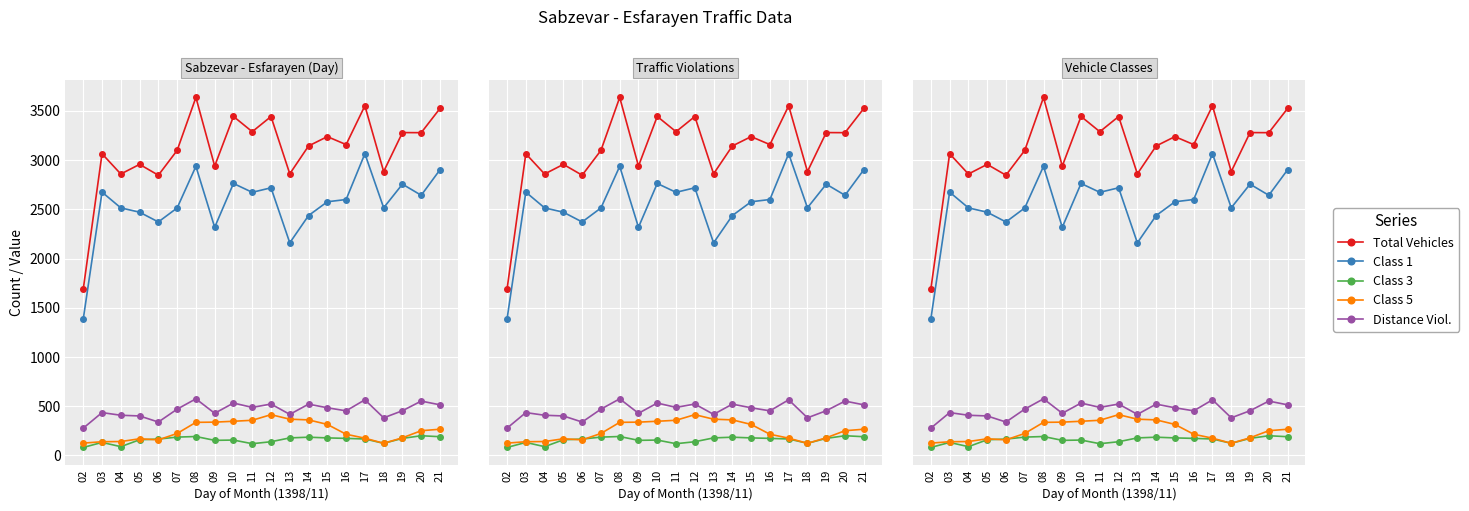

How many interior local valleys does the Class 5 series have?

2